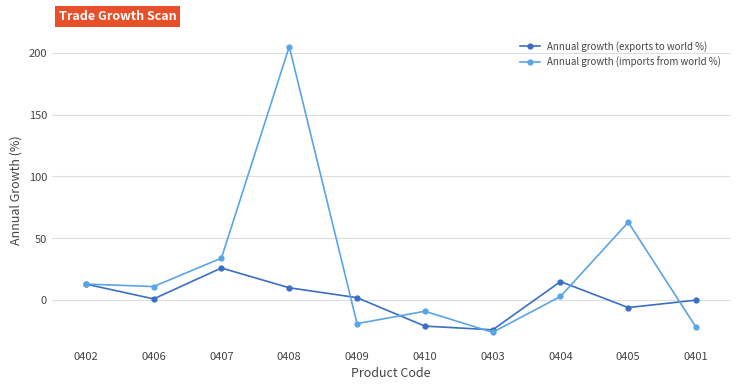

Is it true that Annual growth (exports to world %) equals -6 at 0405?

True